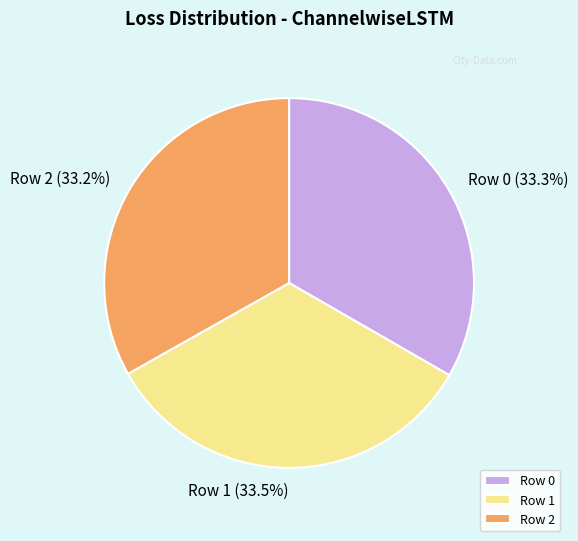

What is the ratio of the value at Row 0 to the value at Row 2?

1.0